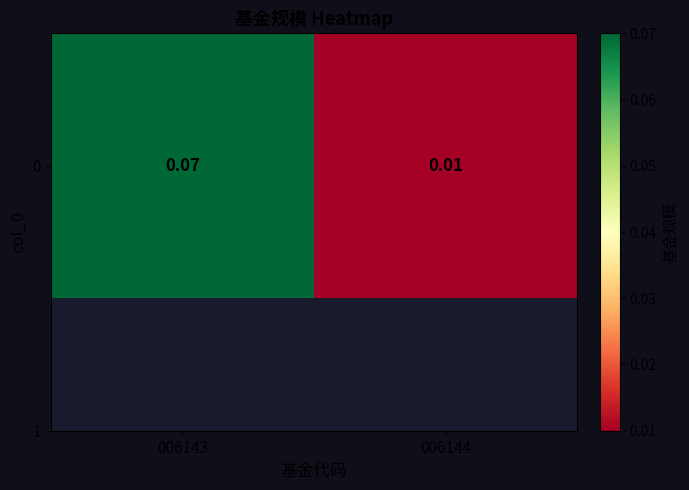

Reading right to left, list all the values displayed in this chart.

006144=0.0	006143=0.1